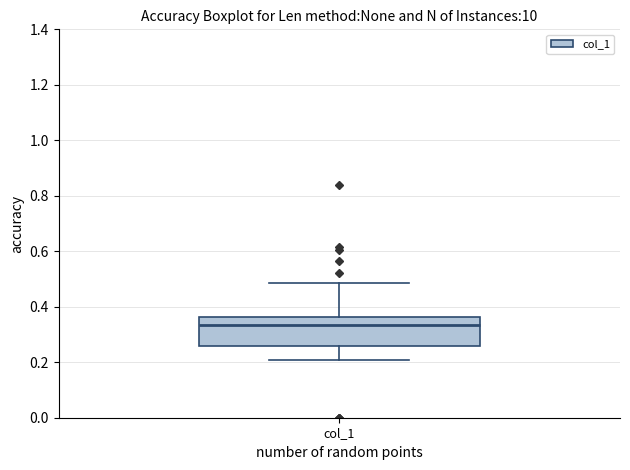

Read this box plot against the y-axis: the position of the median line, the range covered by the box, and the ends of both whiskers. The values are not printed on the chart, so give them approximately, as read against the axis.

median 0.34, box 0.26 to 0.36, whiskers 0.20 to 0.48